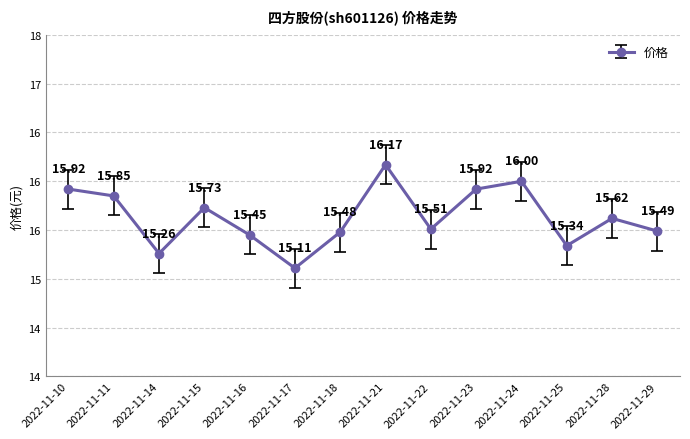

The value at 2022-11-22 is 15.5. True or false?

True